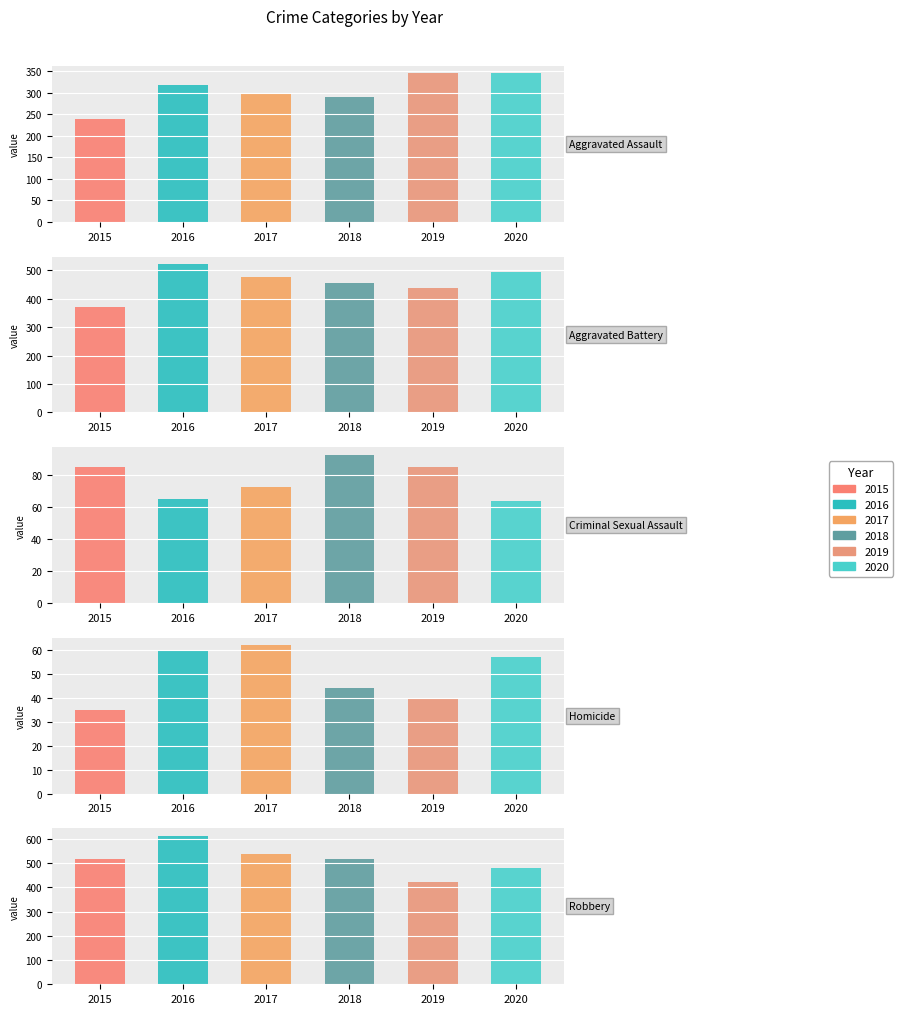

How many 2018 values are between 93 and 454?

3